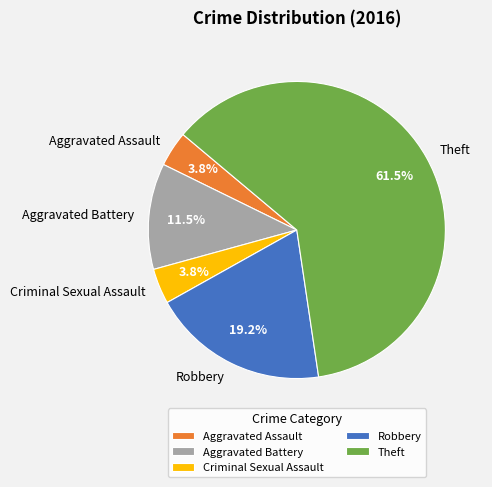

Which has a higher value, Aggravated Assault or Theft?

Theft